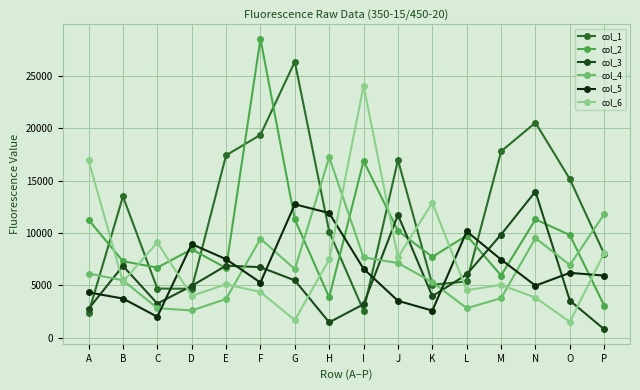

At which category does col_3 reach its first local peak?

B